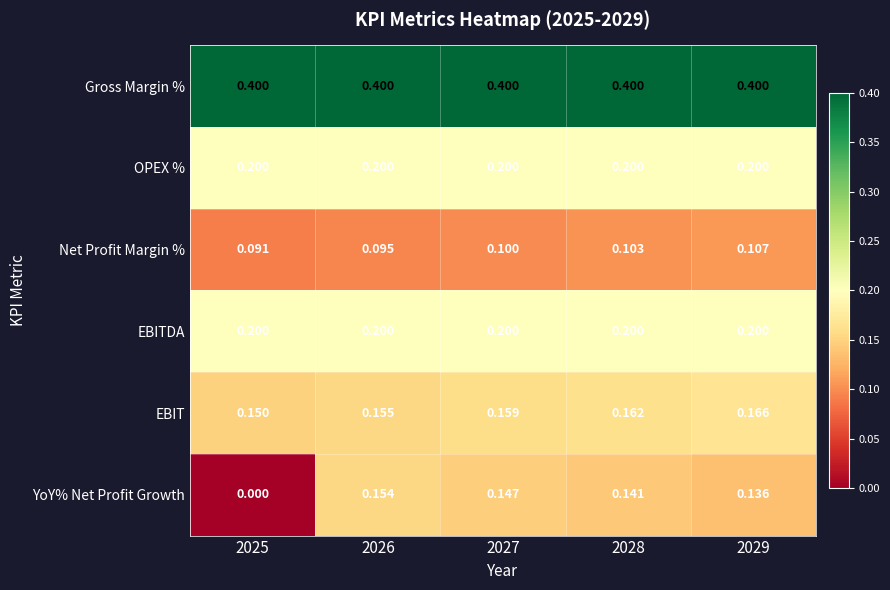

Is the value of Net Profit Margin % at 2025 greater than the value of Gross Margin % at 2025?

No